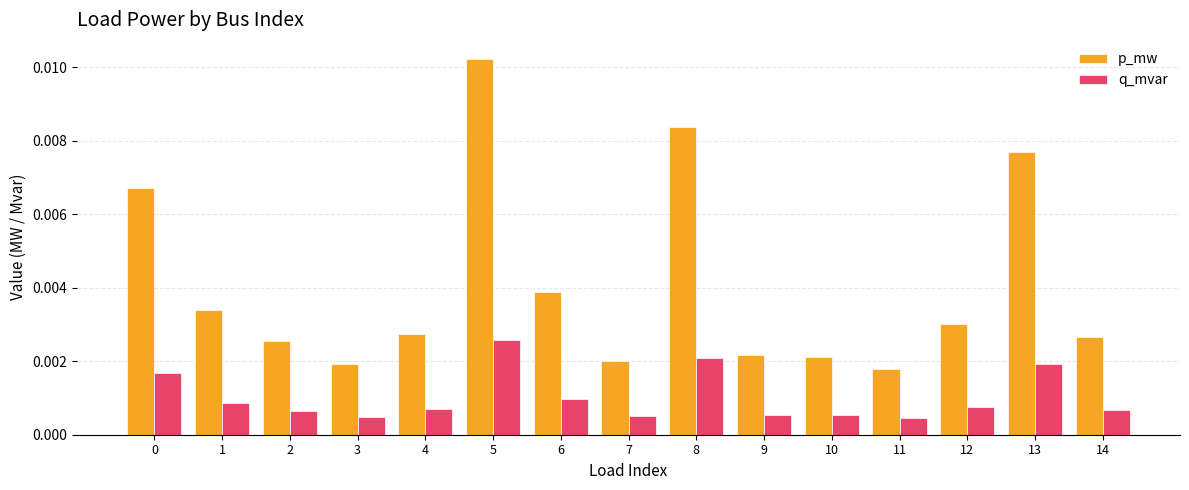

At which category is the sum across all series the highest?

5